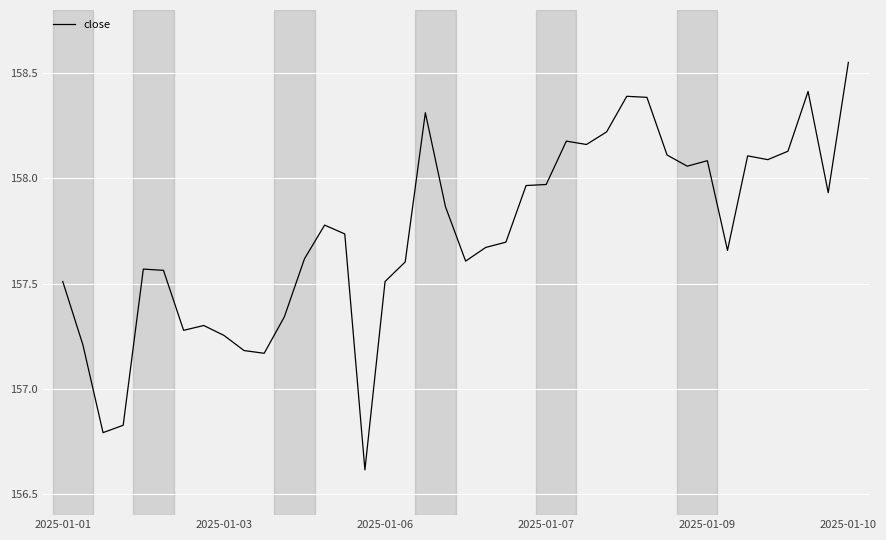

What is the smallest value displayed?

156.6